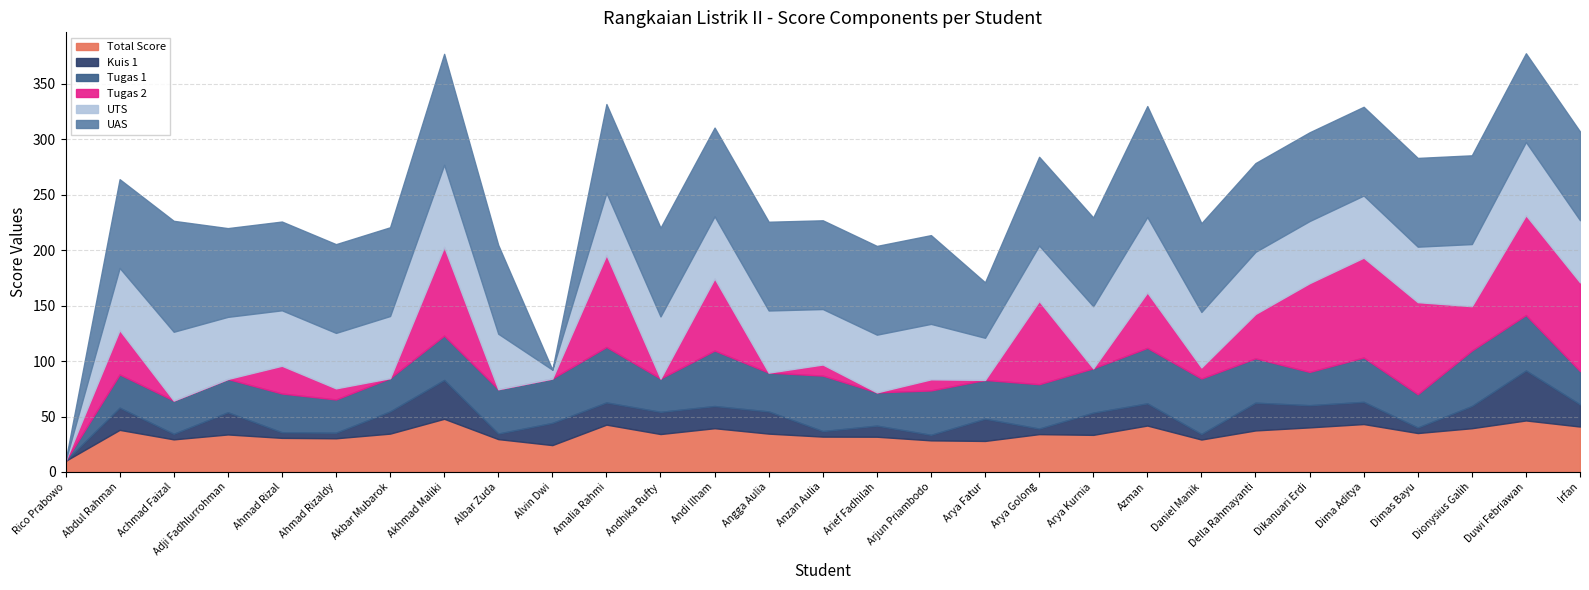

How many lines are shown in the chart?

6